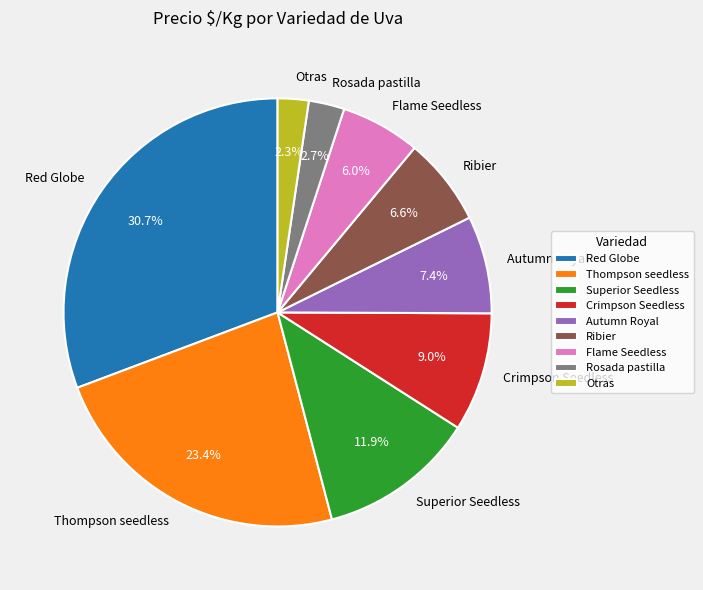

Combined, what portion of the pie is Crimpson Seedless and Ribier?

15.6%